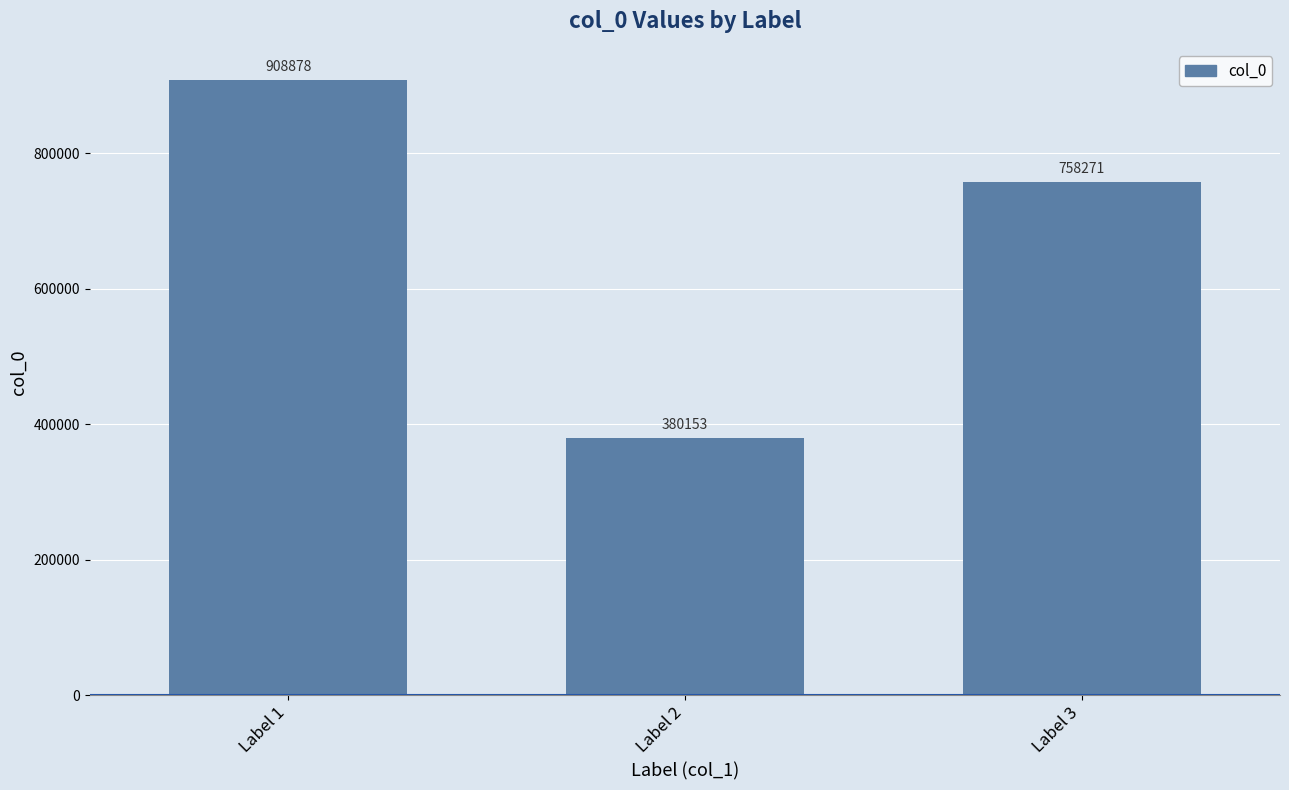

Where is the data nearest to the value 644515?

Label 3